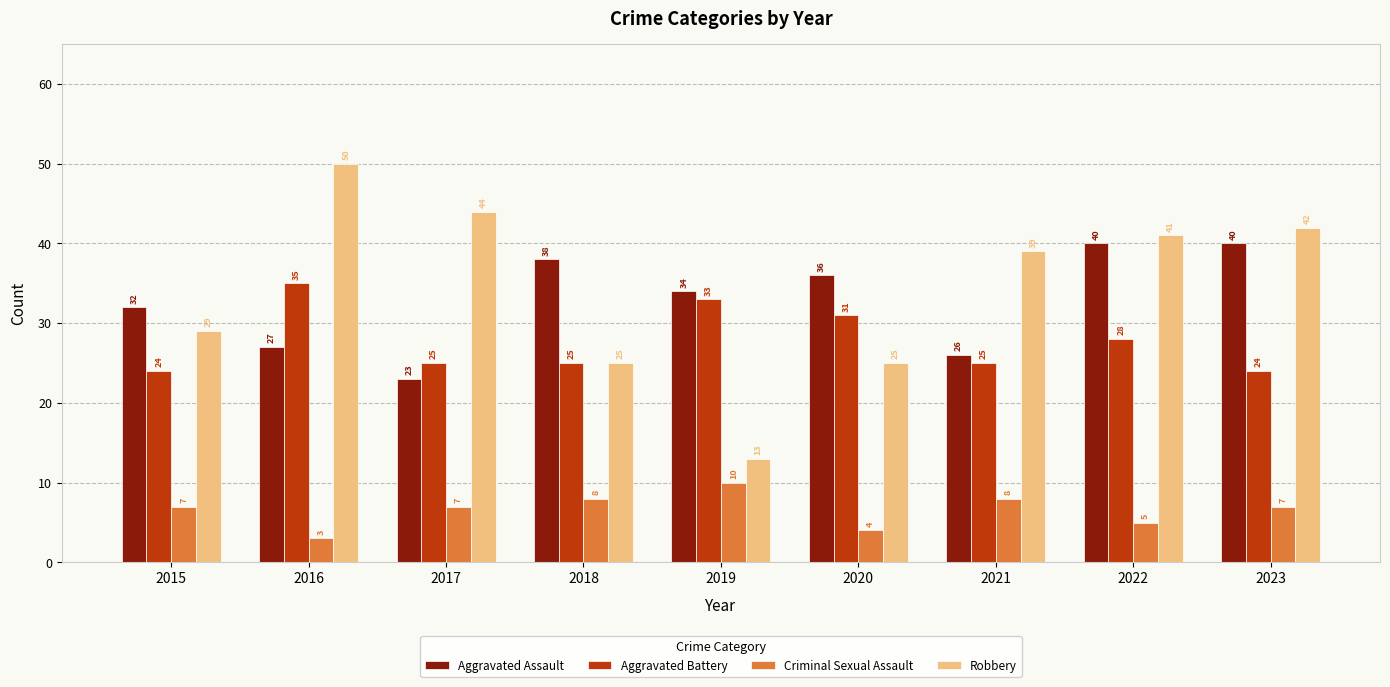

What is the difference between the Aggravated Assault values at 2019 and 2022?

6